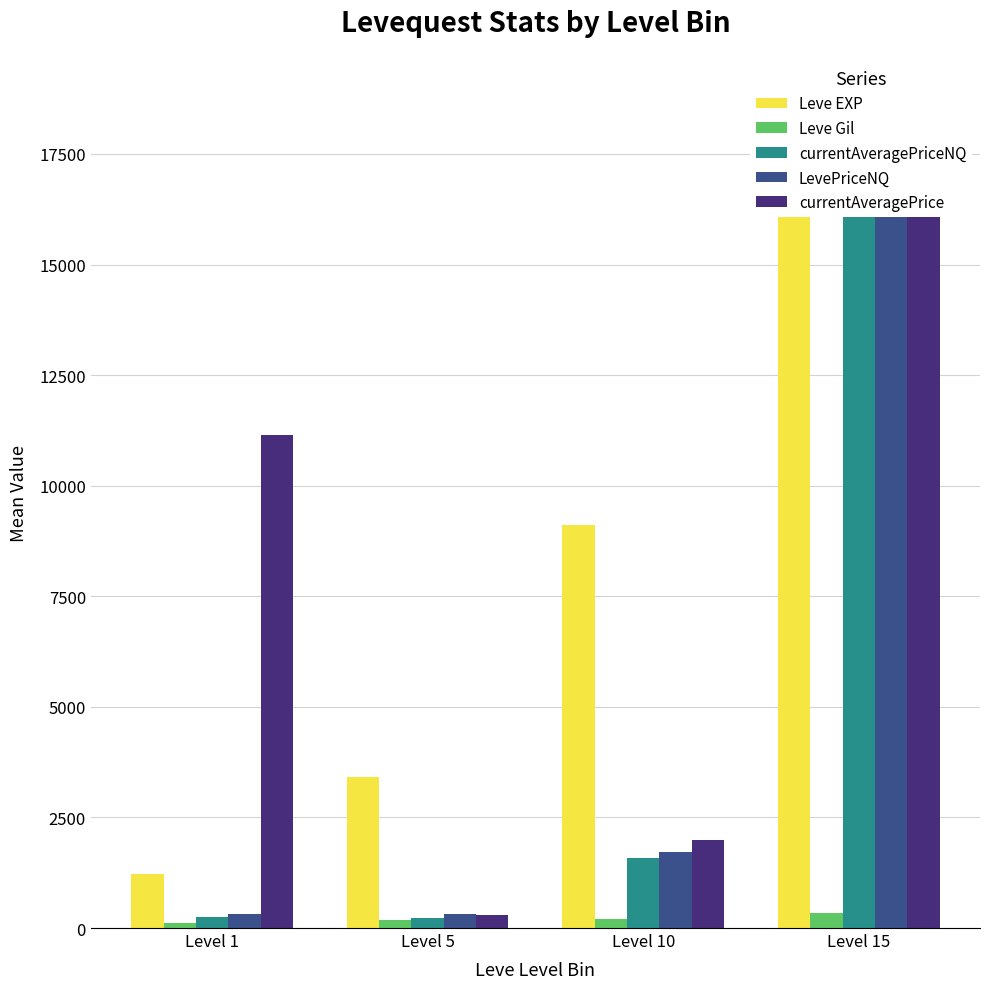

Is it true that LevePriceNQ equals 1714.7 at Level 10?

True